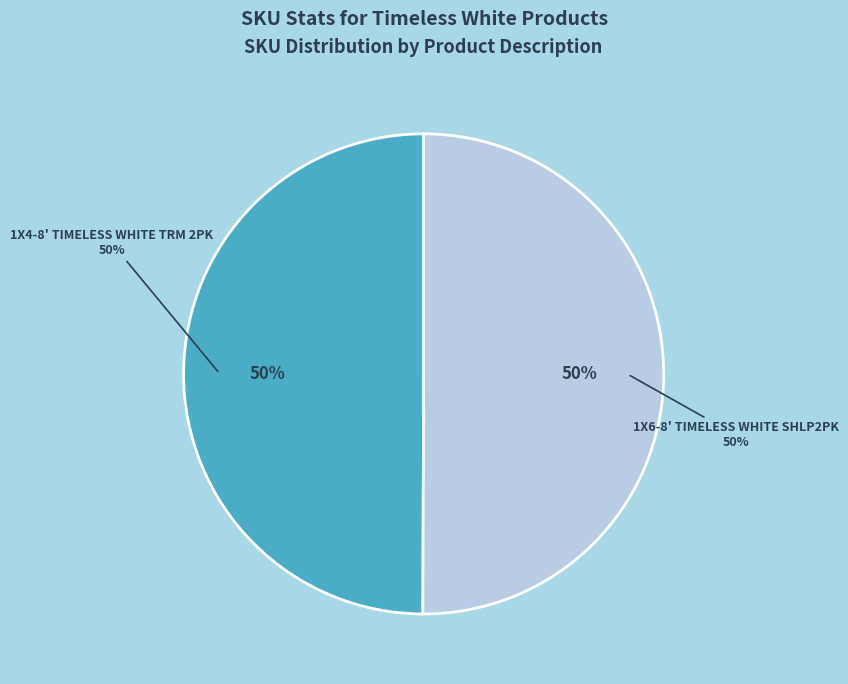

Count the number of slices in the pie.

2